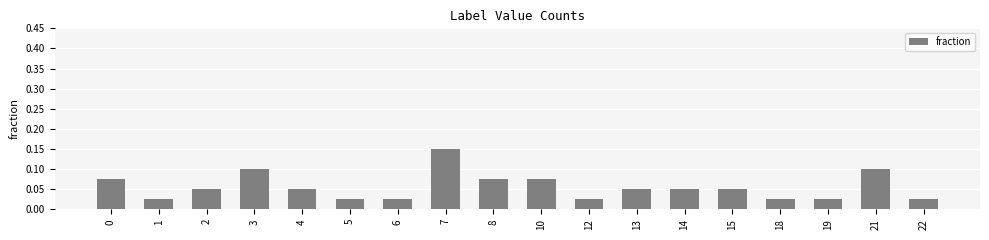

At which category does the chart reach its peak across all series?

7